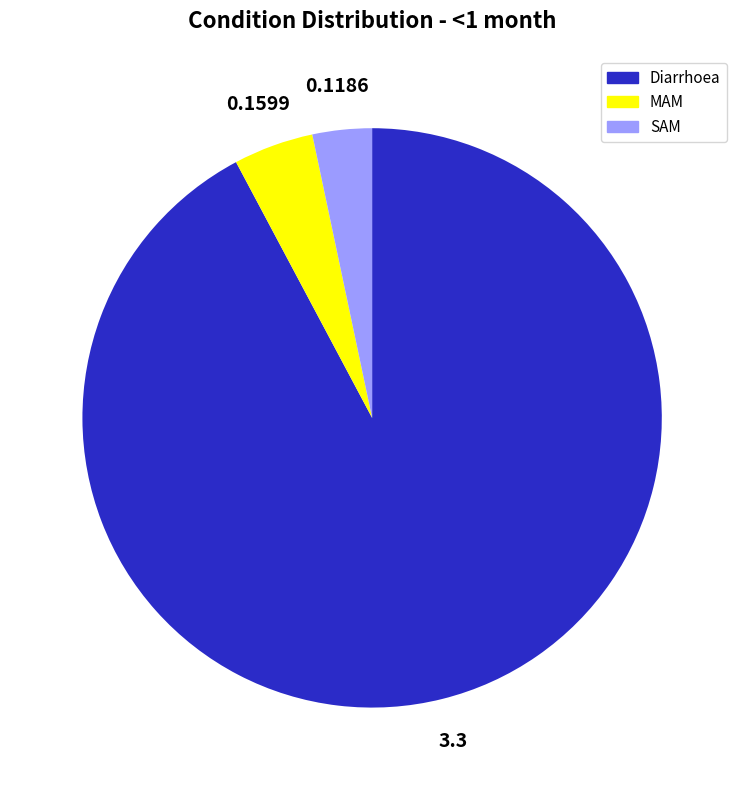

True or false: SAM accounts for 3% of the total.

True